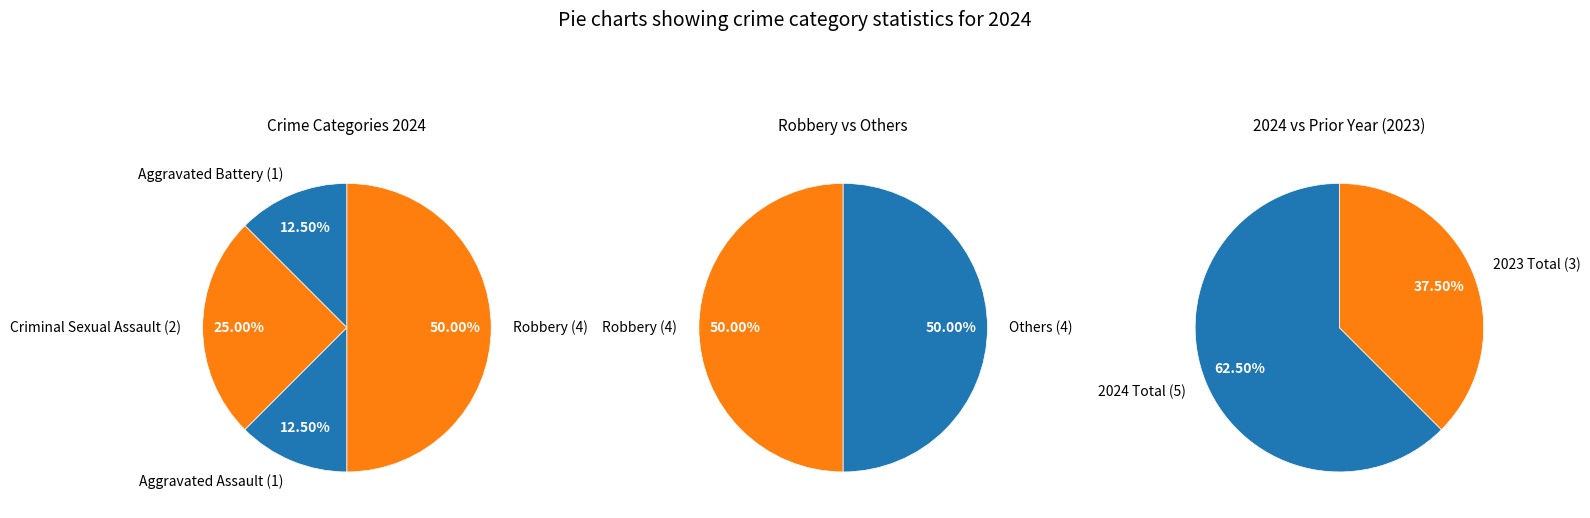

To the nearest percent, what percentage of the pie is Criminal Sexual Assault?

25%